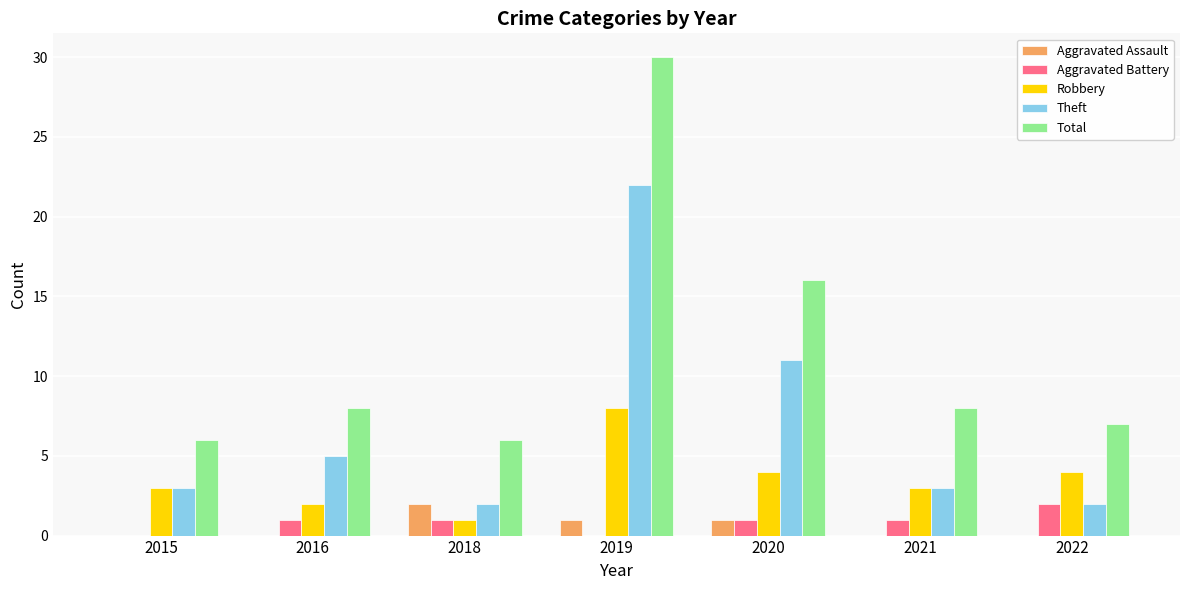

Which series has the largest total across all categories?

Total